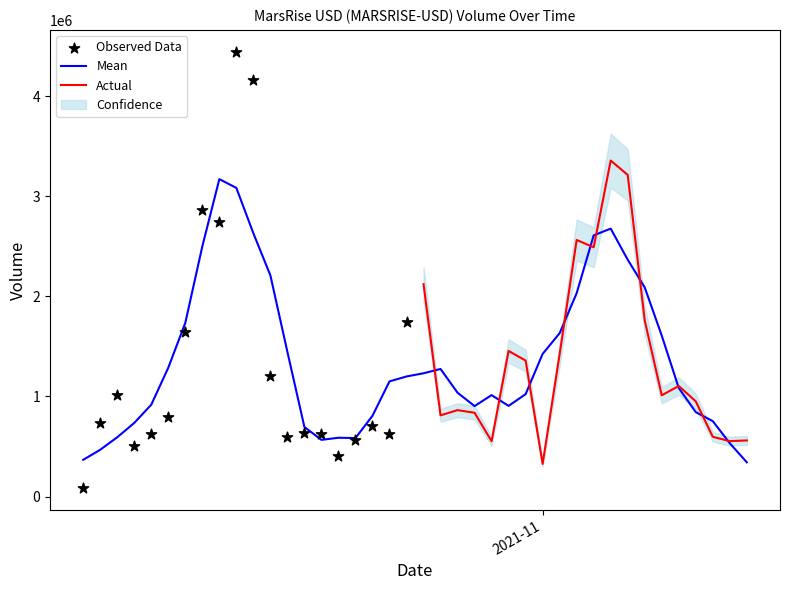

Which has a higher value, 2021-10-10 or 2021-10-16?

2021-10-16